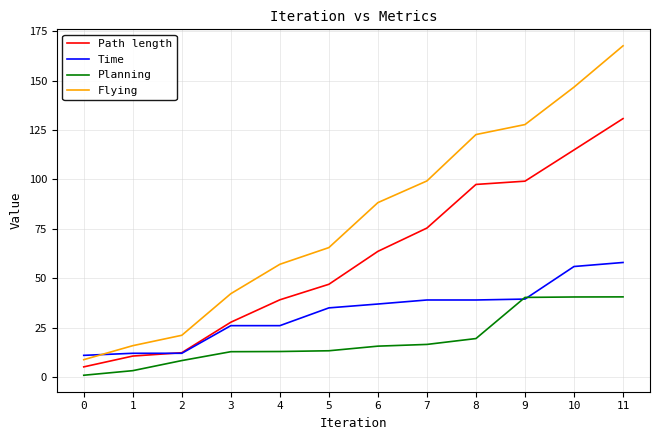

Rank the series at 6 from highest to lowest value.

Flying, Path length, Time, Planning